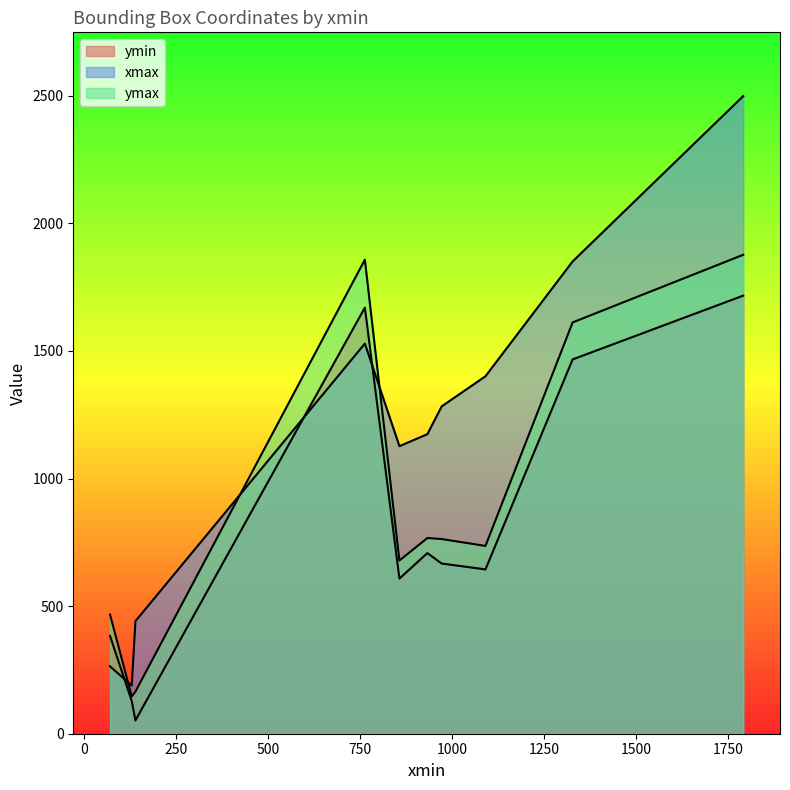

How many lines are shown in the chart?

3